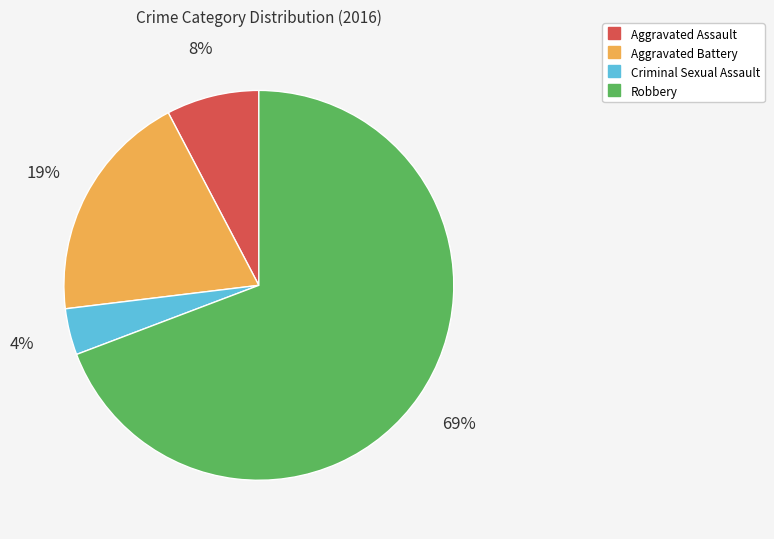

What percentage is the Aggravated Battery slice, to the nearest percent?

19%